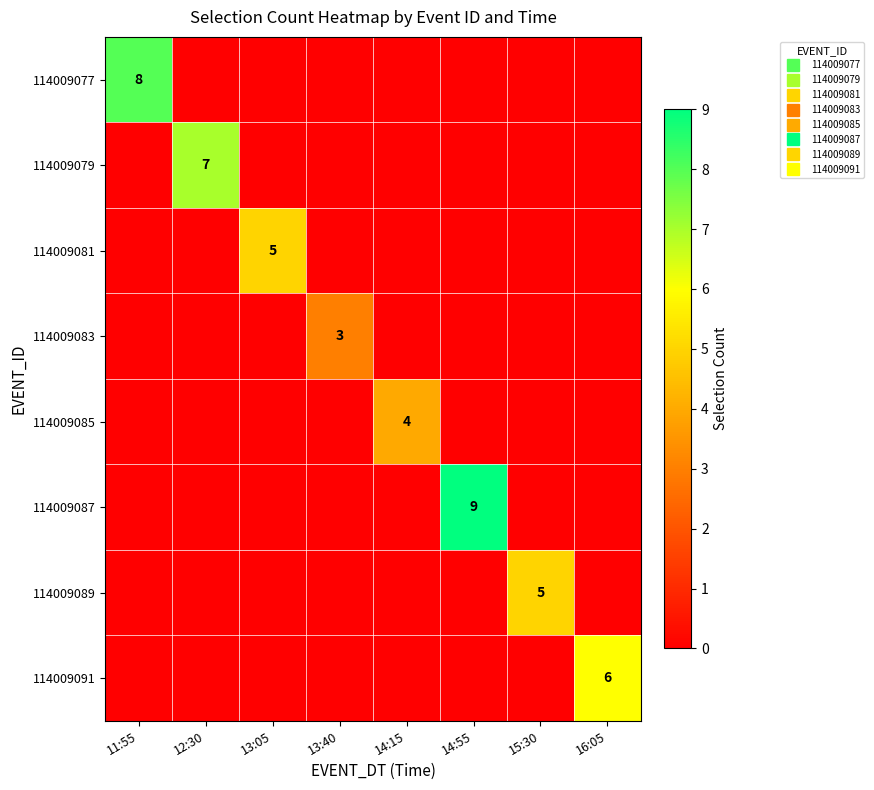

What is the difference between the maximum and minimum values in the 114009085 series?

4